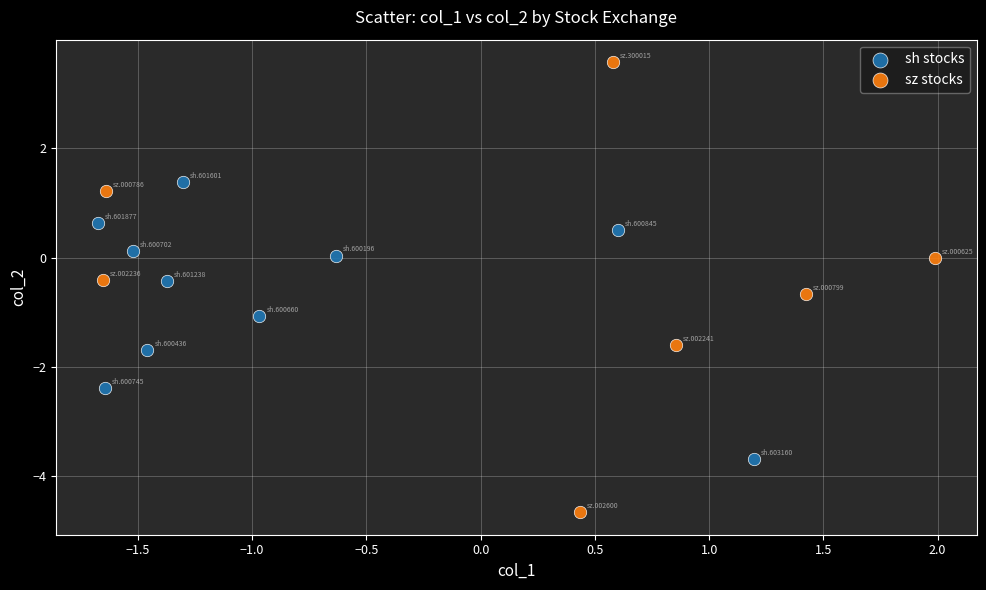

Which series has the widest spread of Y values?

sz stocks